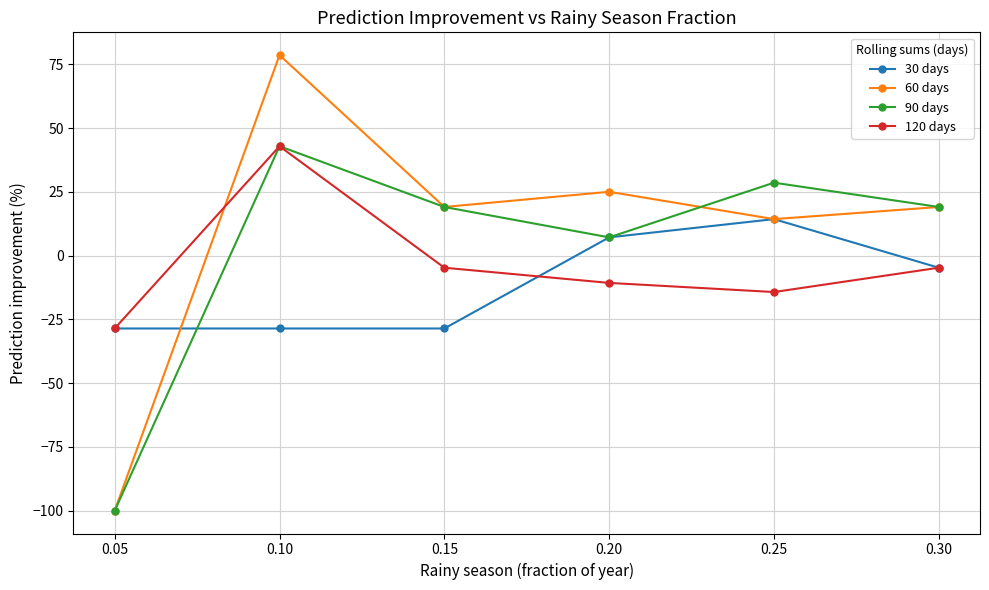

What are all the series names shown in the legend?

30 days, 60 days, 90 days, 120 days